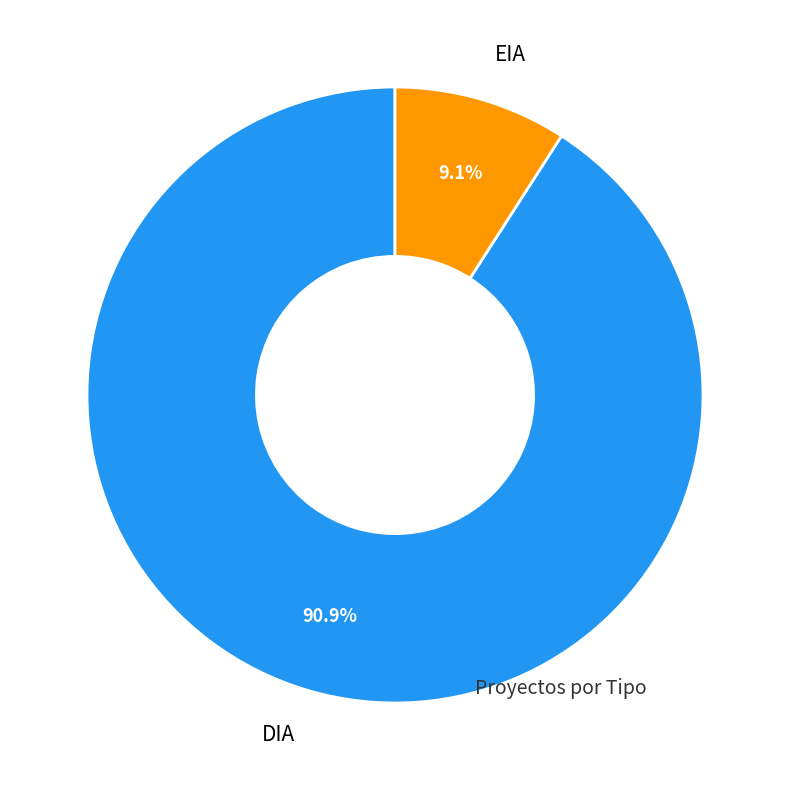

Which slice is the largest?

DIA